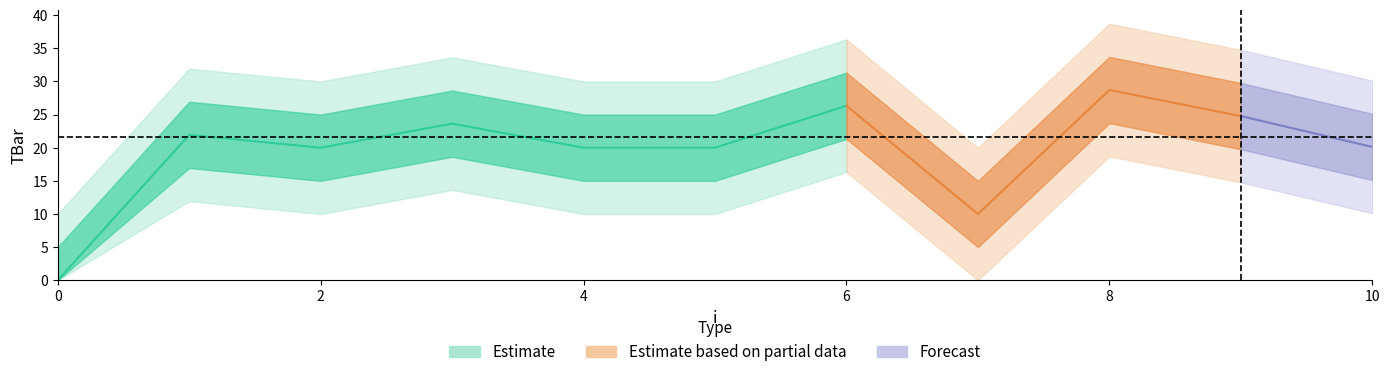

Count the number of categories in the chart.

11